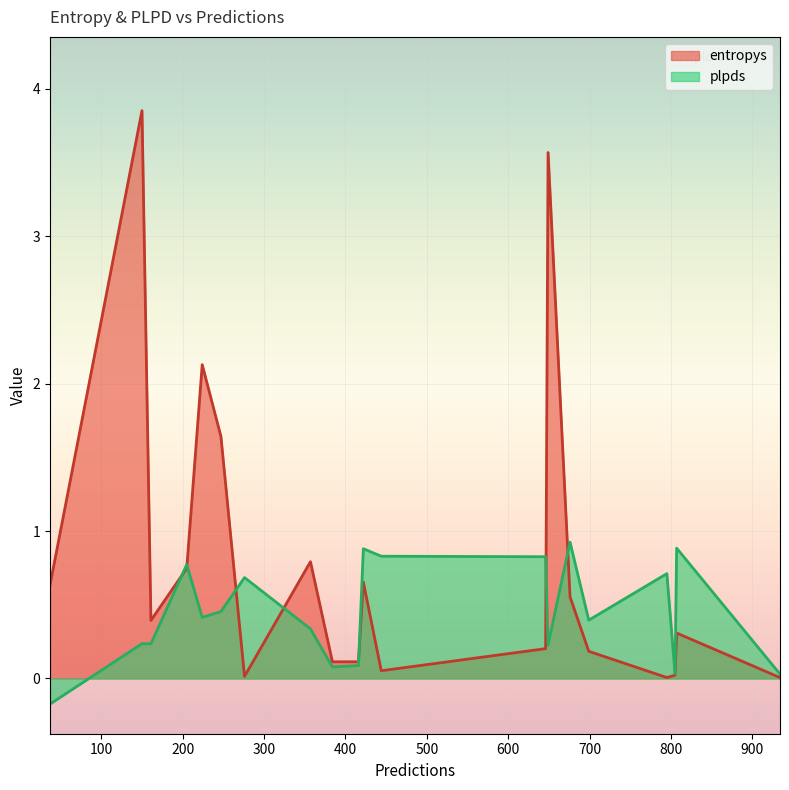

Where is entropys nearest to the value 1?

357